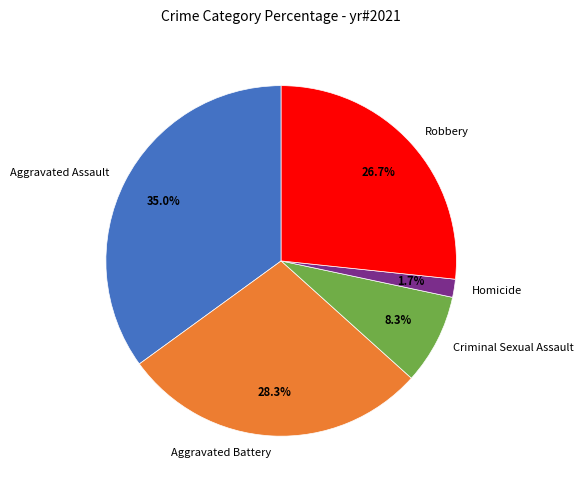

What is the ratio of the value at Robbery to the value at Criminal Sexual Assault?

3.2